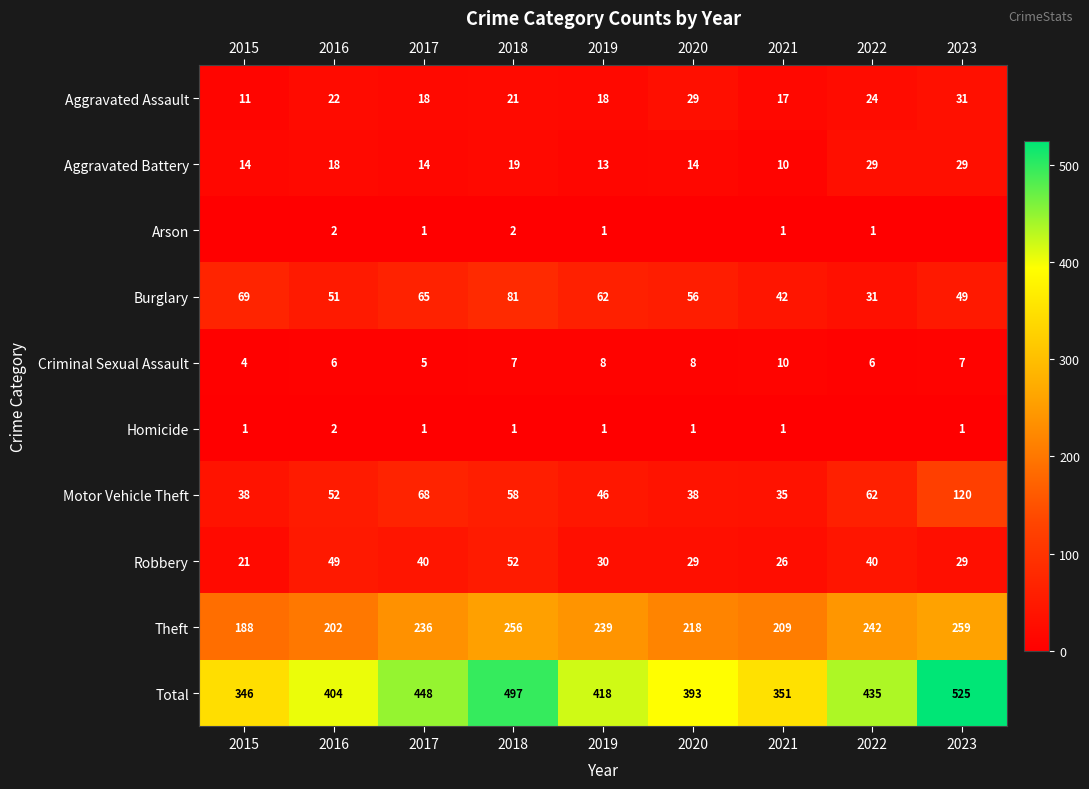

True or false: Homicide has a value of 2 at 2017.

False